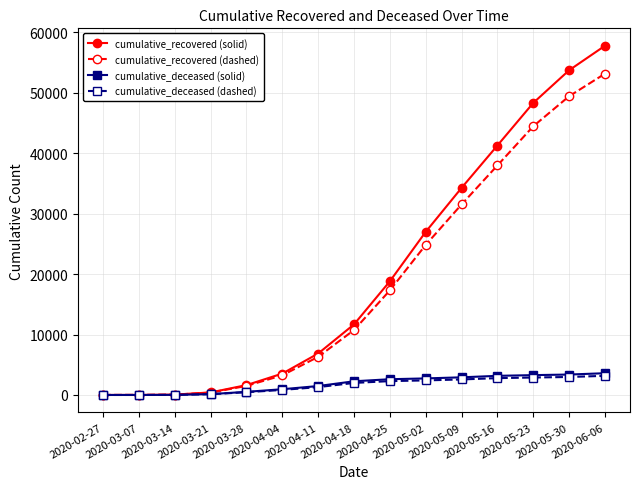

At how many categories does at least one series exceed 40031?

4